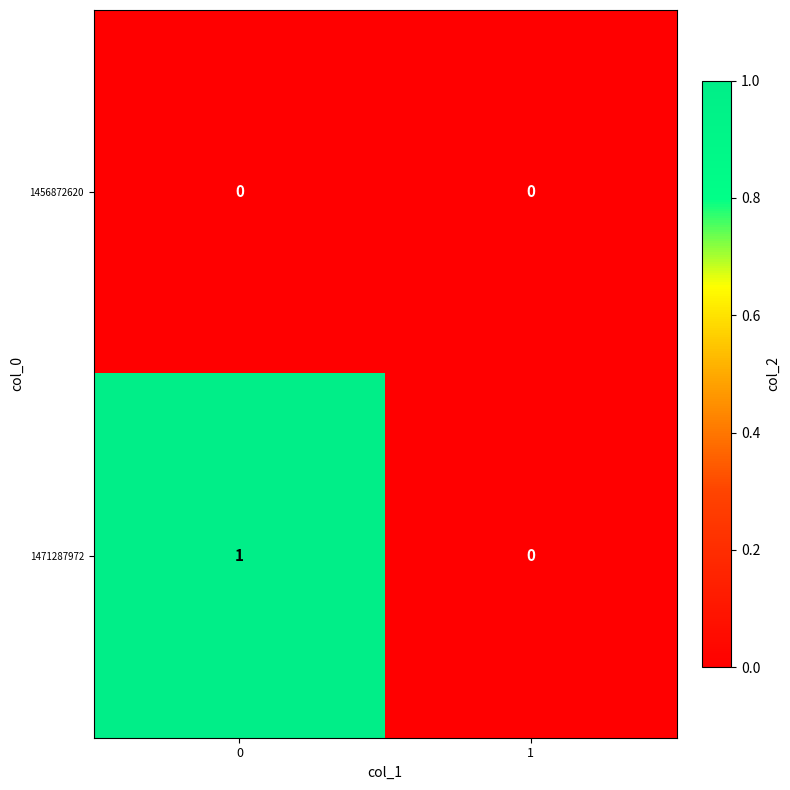

Rank the series by their maximum value, from highest to lowest.

1471287972, 1456872620